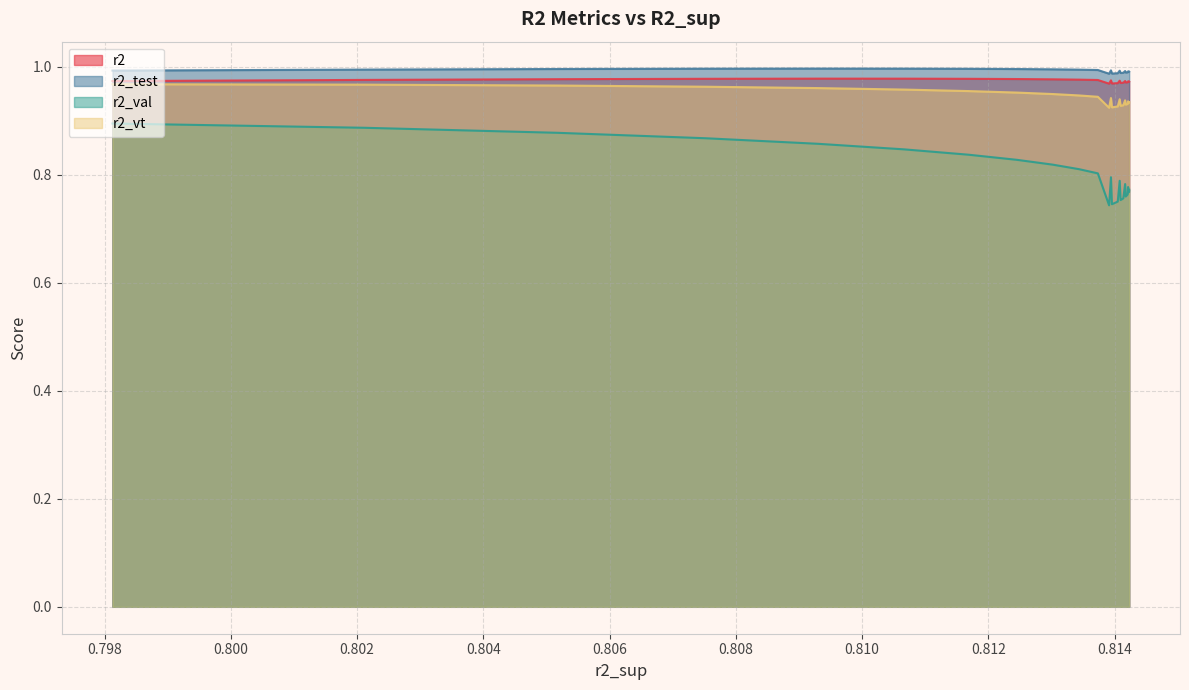

Which category has the highest value in the r2 series?

0.809307661513171